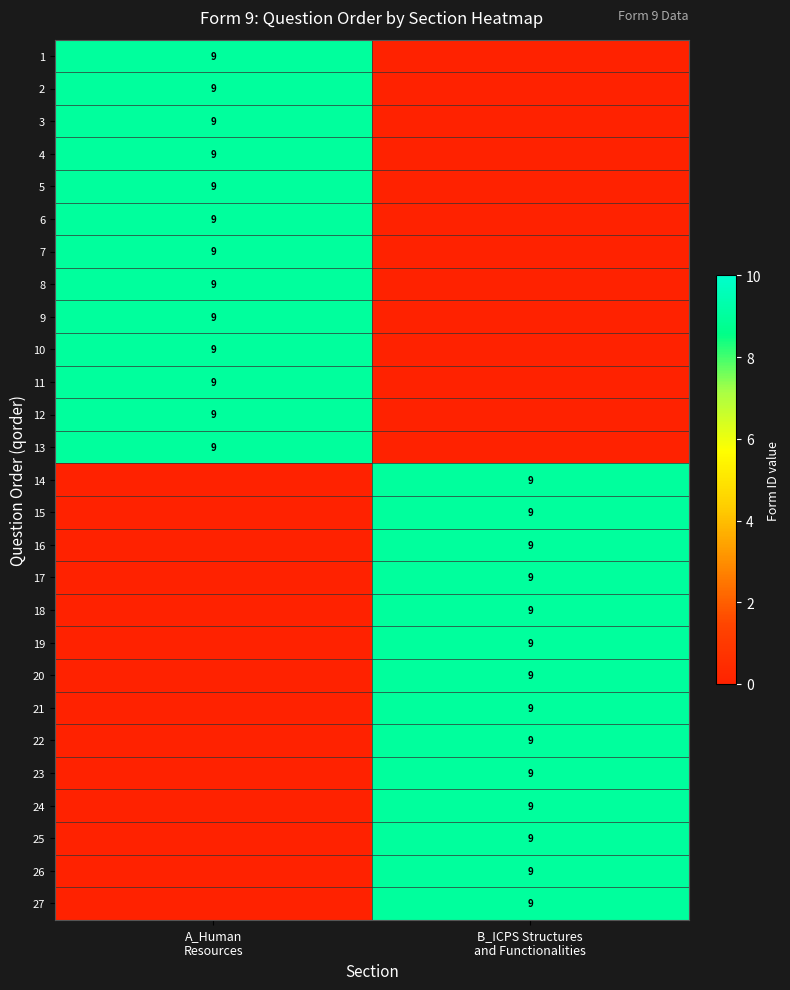

What is the difference between the highest and lowest values at B_ICPS Structures
and Functionalities?

9